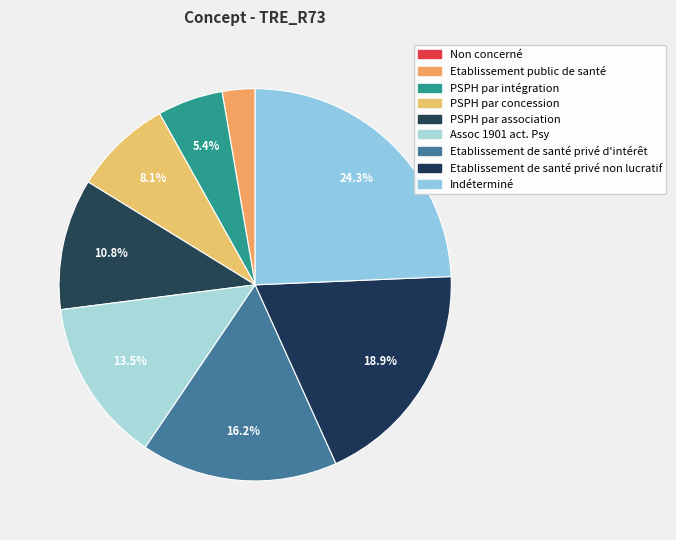

What is the ratio of the value at Etablissement de santé privé non lucratif to the value at PSPH par concession?

2.3